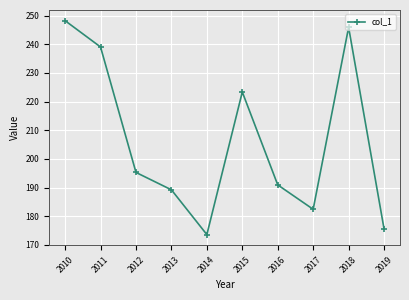

What is the maximum value shown in the chart?

248.3